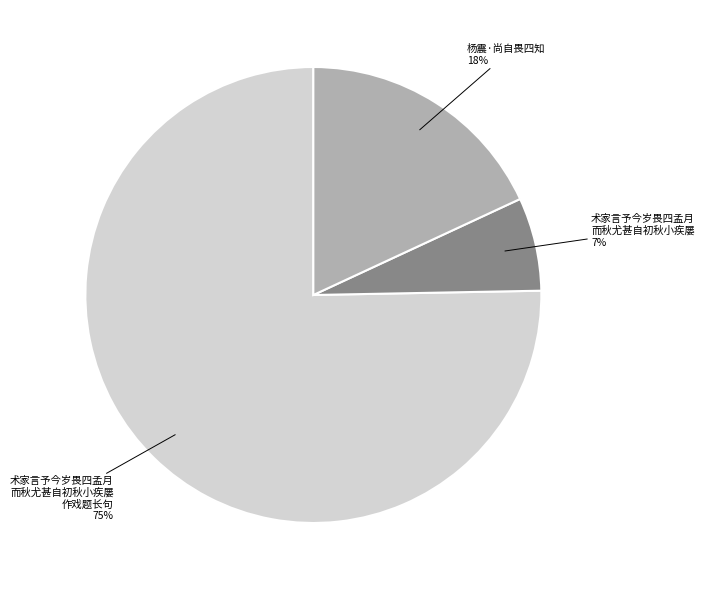

The 杨震·尚自畏四知 slice represents 10% of the pie. True or false?

False